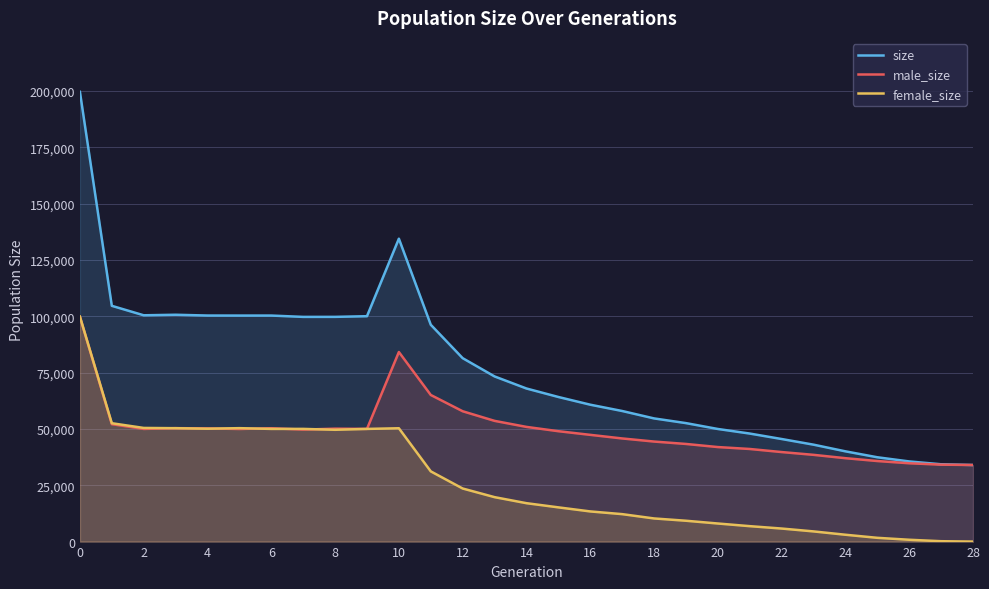

What value does the male_size series have at 21?

41116